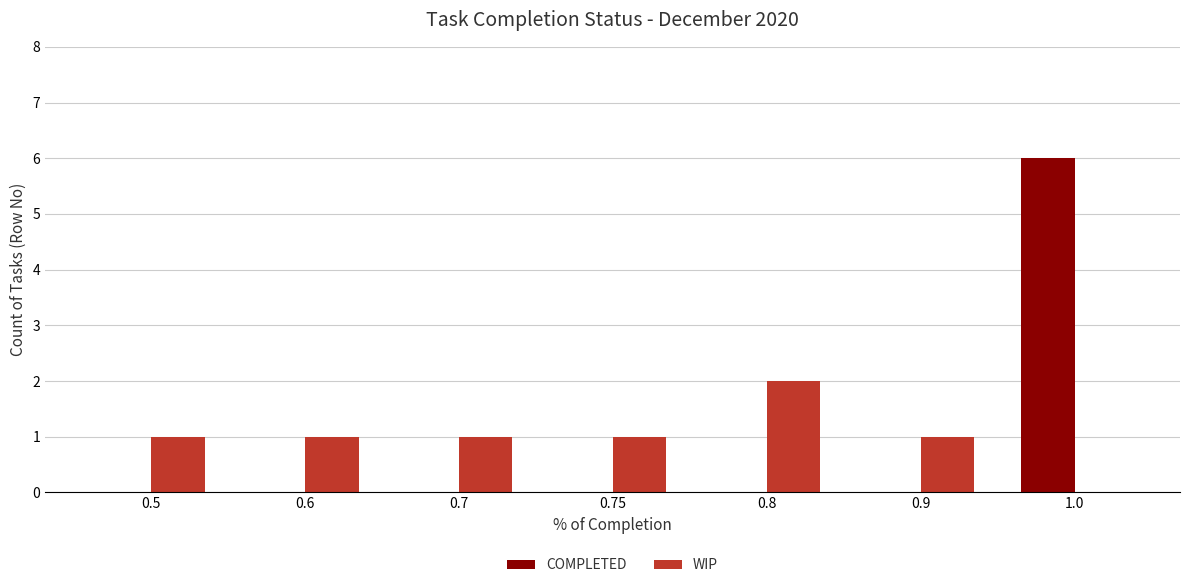

Reading left to right, transcribe all the data shown in this chart.

COMPLETED: 0	0	0	0	0	0	6
WIP: 1	1	1	1	2	1	0